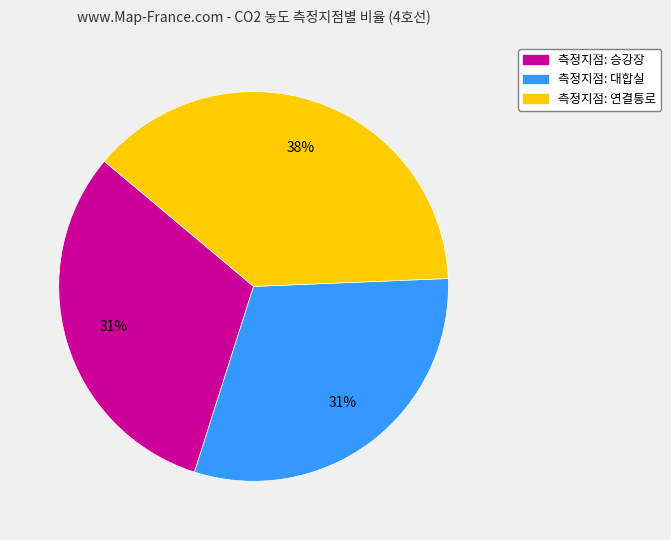

To the nearest percent, what is the average slice percentage?

33%